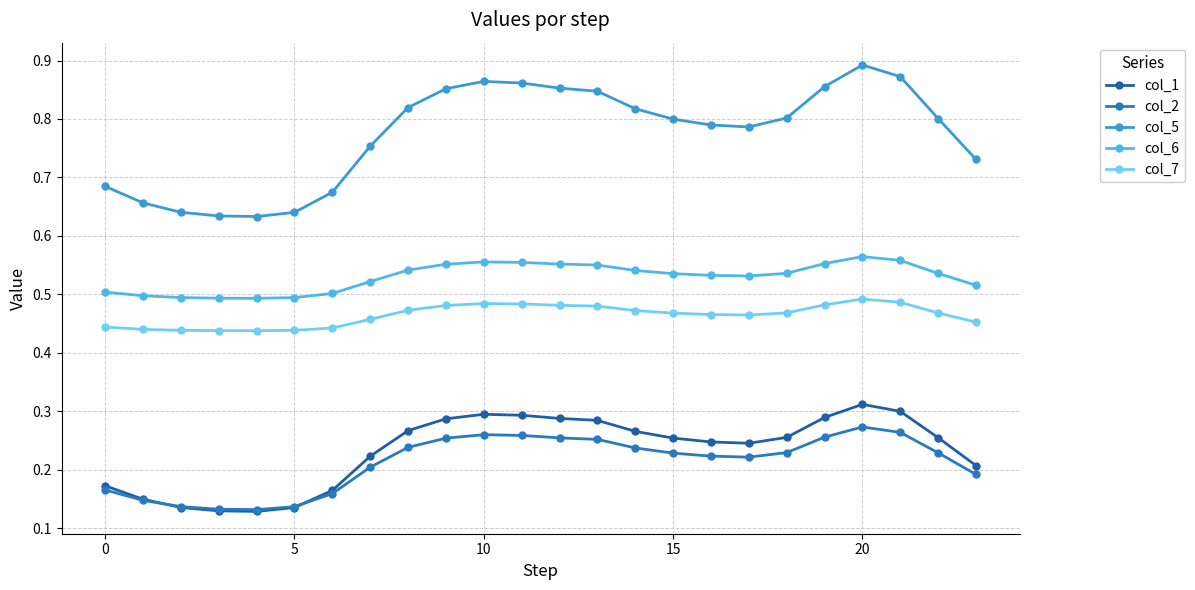

How many lines are shown in the chart?

5